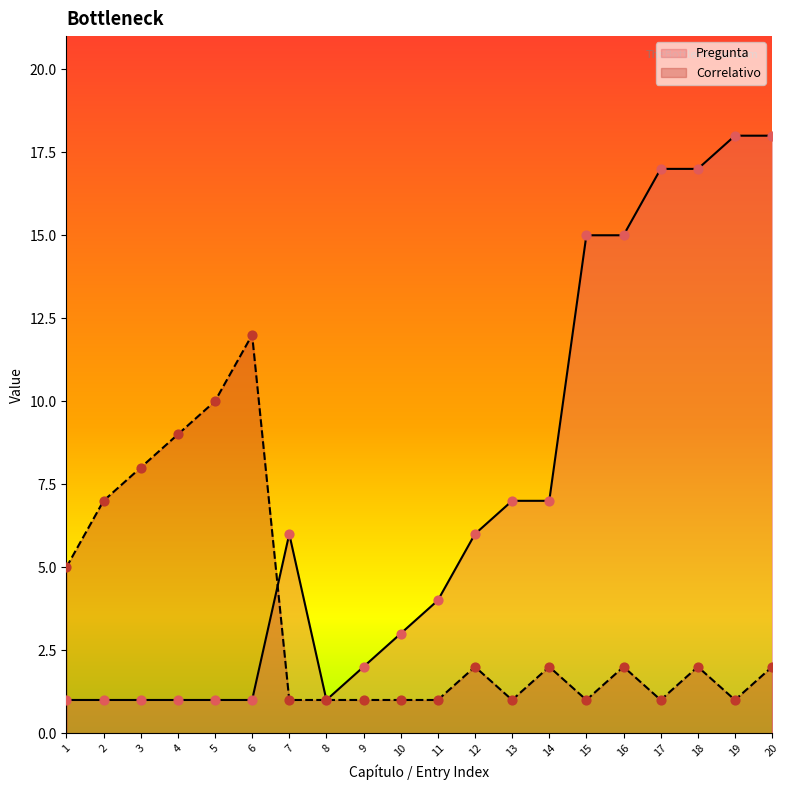

Which series contains the lowest Y value?

Pregunta